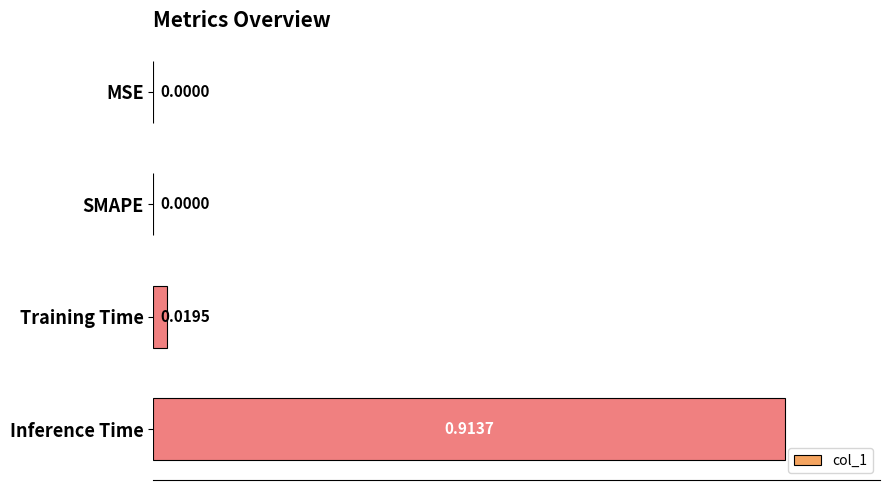

How many data points are above 0?

2